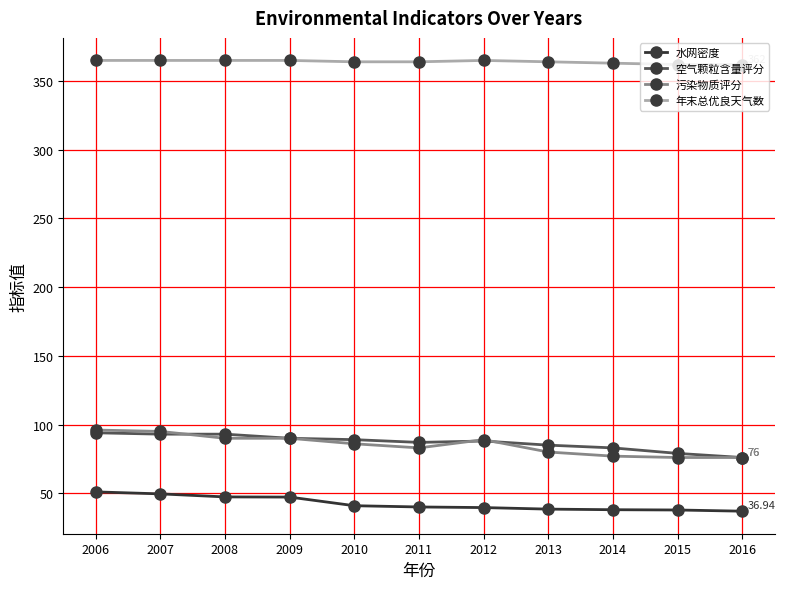

True or false: 空气颗粒含量评分 and 年末总优良天气数 intersect in this chart.

False